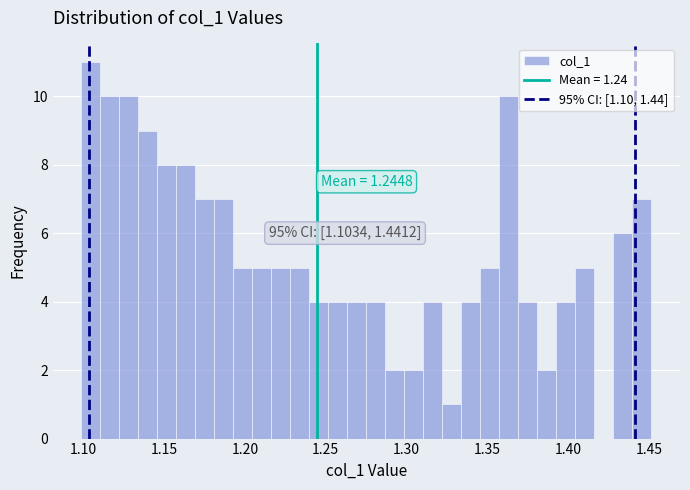

Around what value on the x-axis is the tallest bar? Give the approximate position of its centre, as read against the axis.

1.105